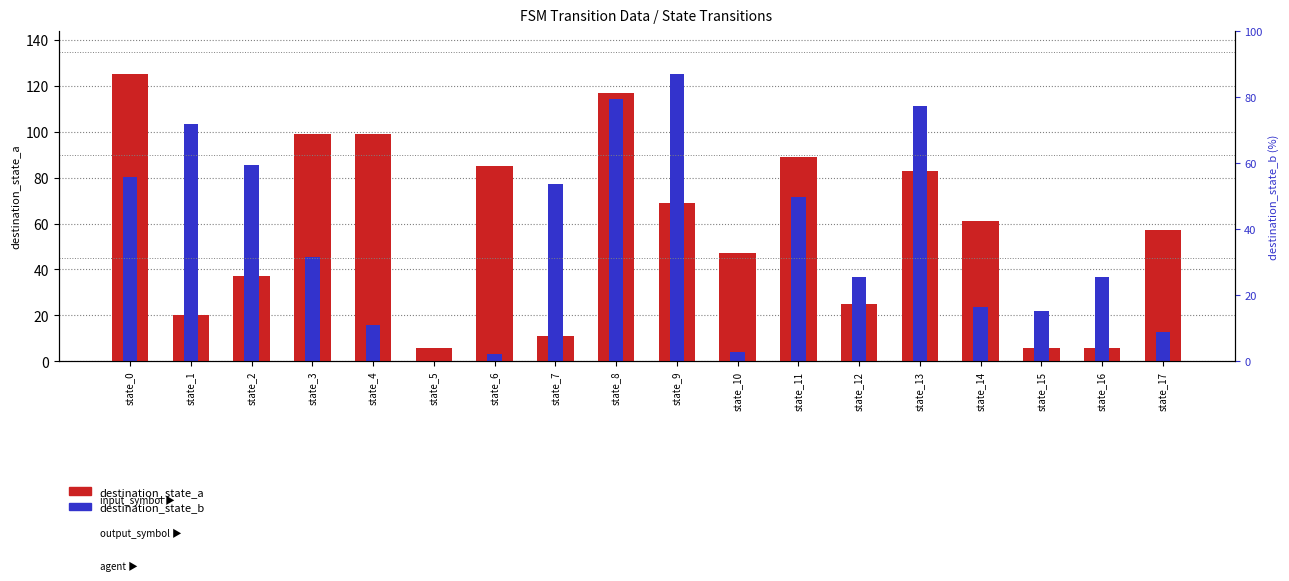

At which category is the sum across all series the highest?

state_8